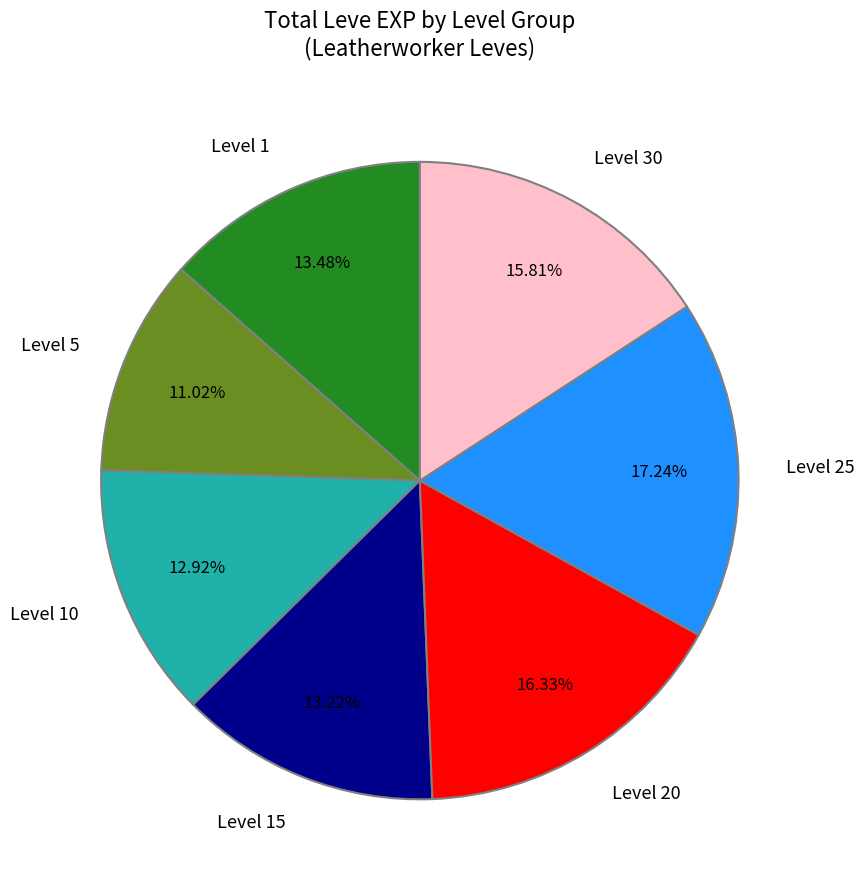

Does any single category account for the majority?

No